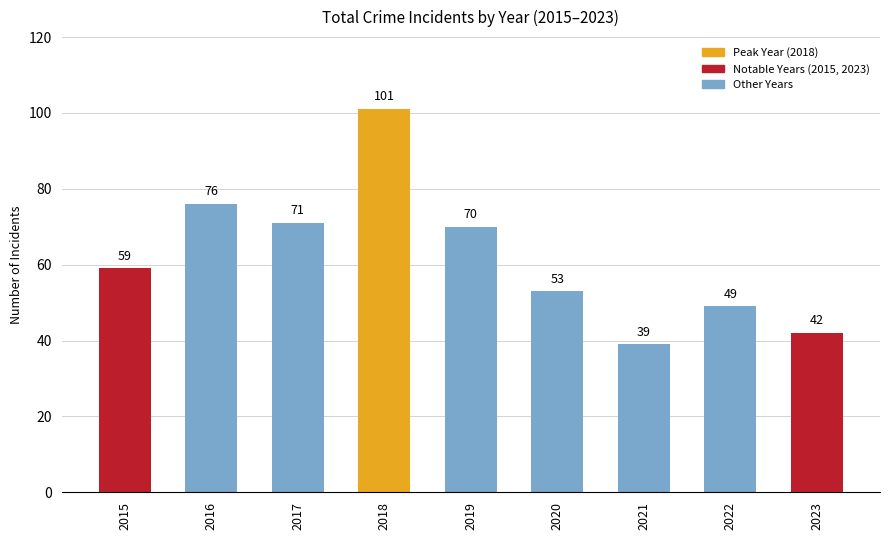

Rank the categories by value from highest to lowest.

2018, 2016, 2017, 2019, 2015, 2020, 2022, 2023, 2021